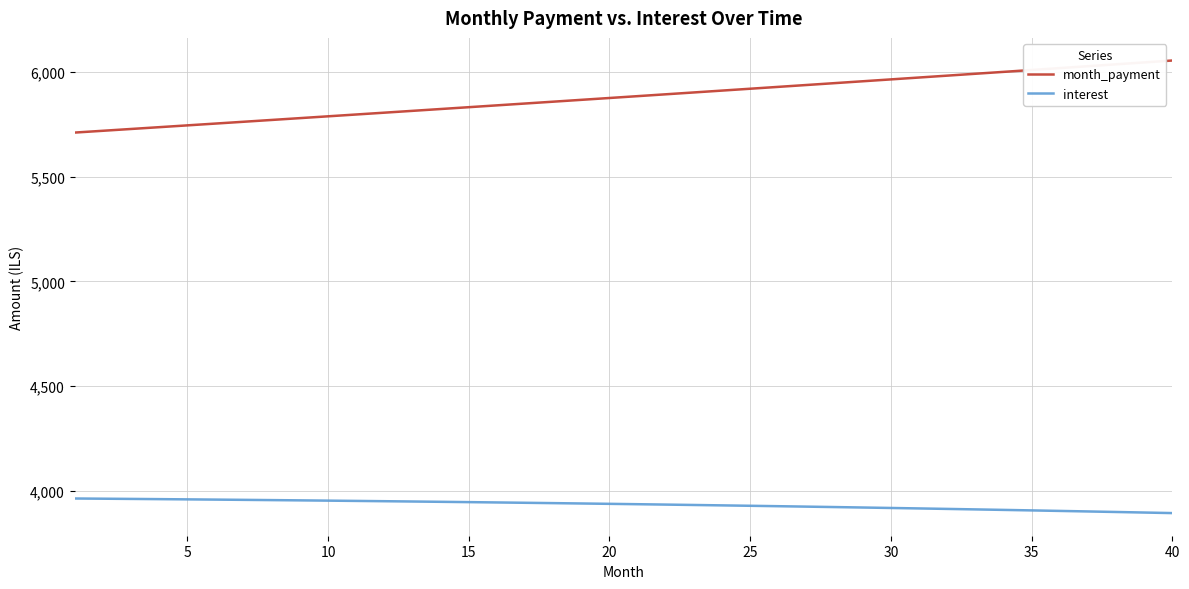

What is the difference between the maximum and minimum values in the interest series?

69.6